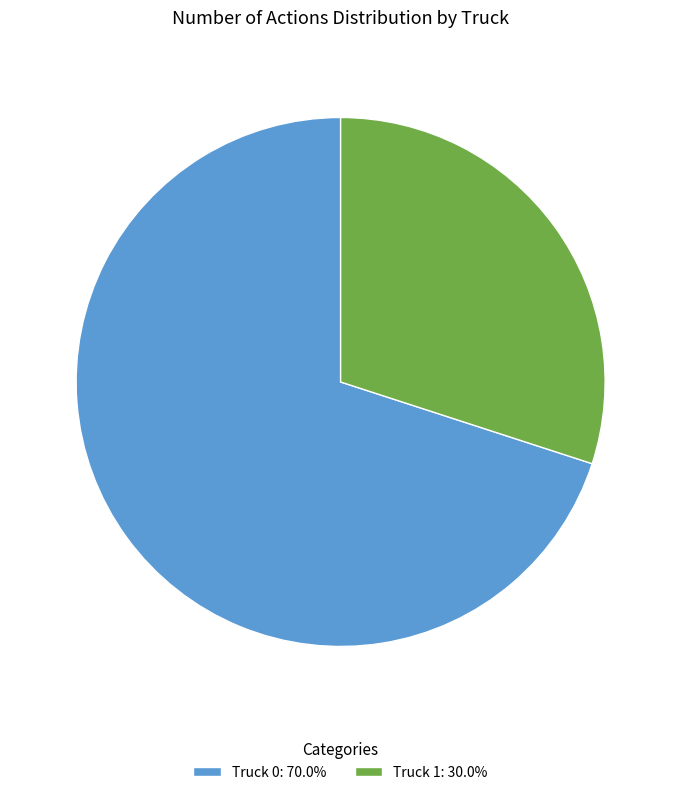

The Truck 1 slice represents 30% of the pie. True or false?

True